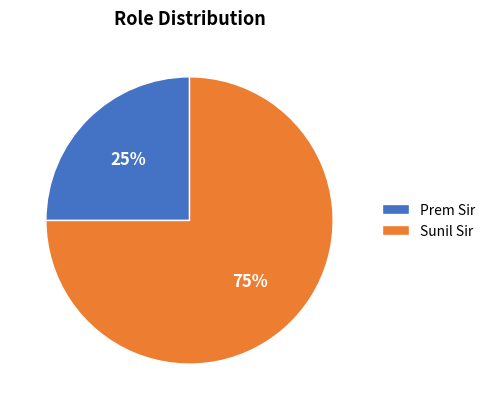

How many segments does this pie chart have?

2